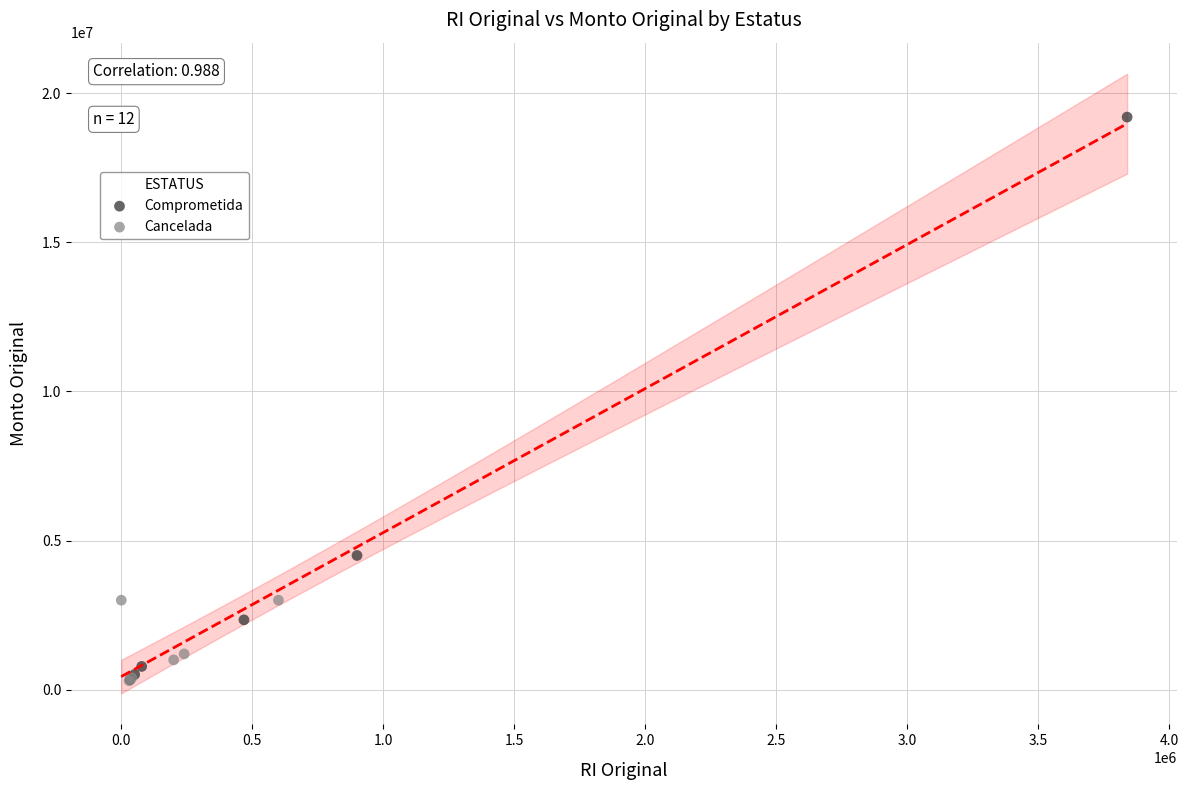

Which series contains the highest Y value?

Comprometida